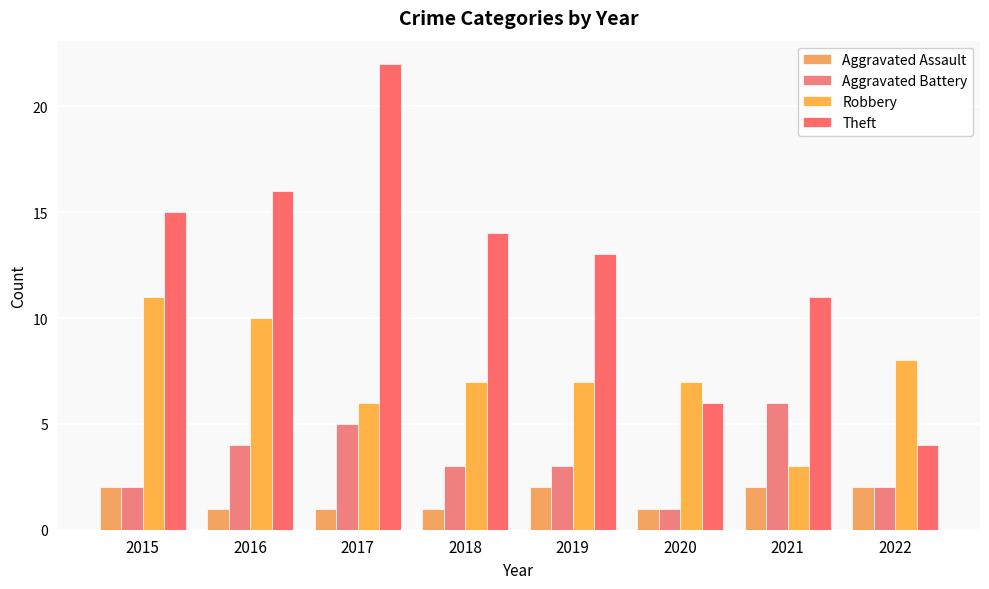

Are the bars grouped side by side (vs. stacked)?

Yes